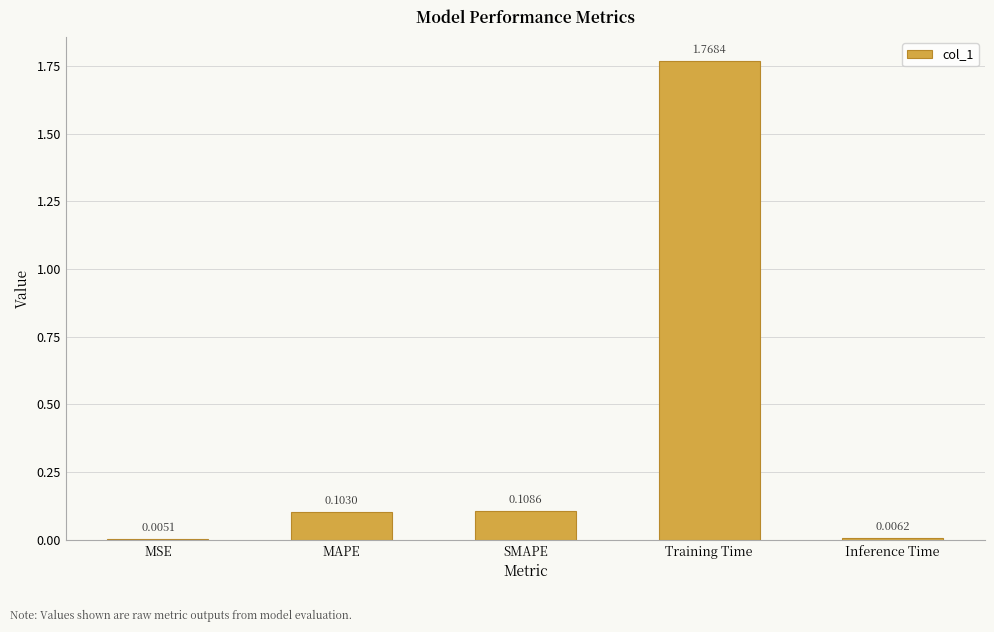

What is the sum of all values?

2.0